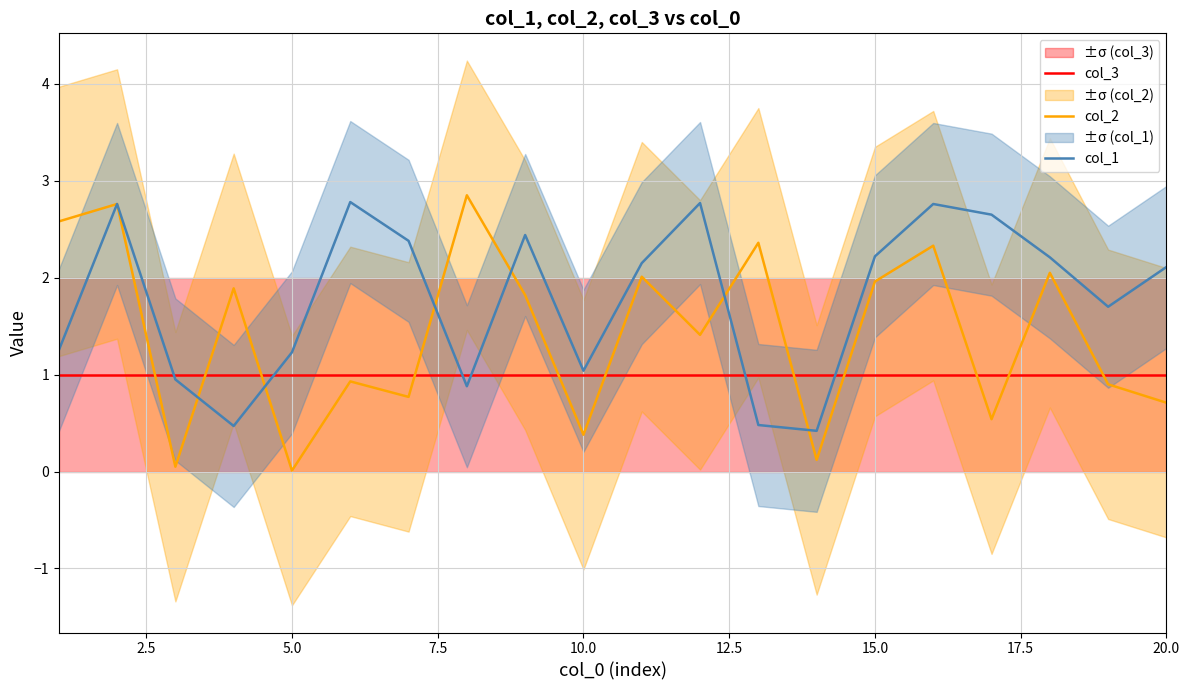

The col_1 series shows 1.2 at 5.0. True or false?

True